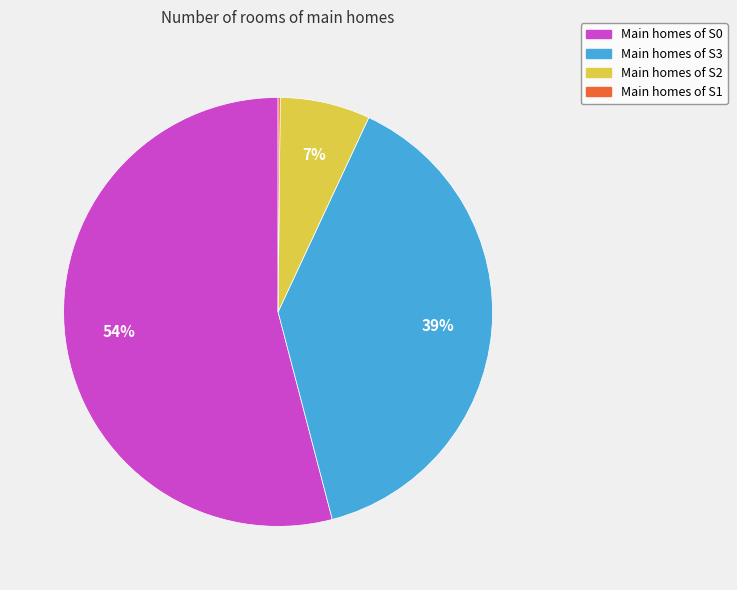

Is there a majority slice in this chart?

Yes